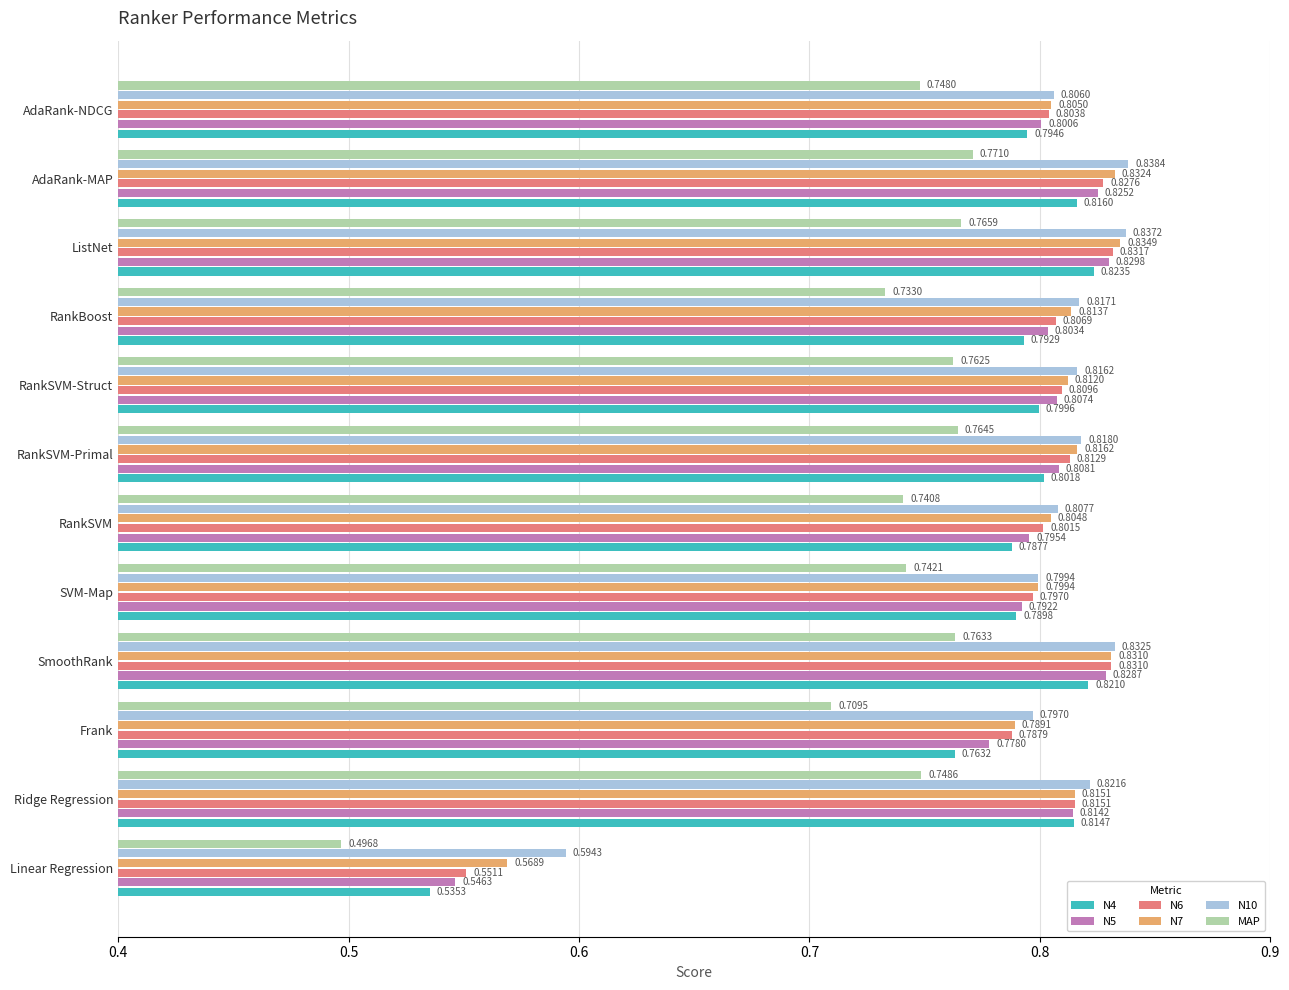

Which series has the widest spread of values?

N4